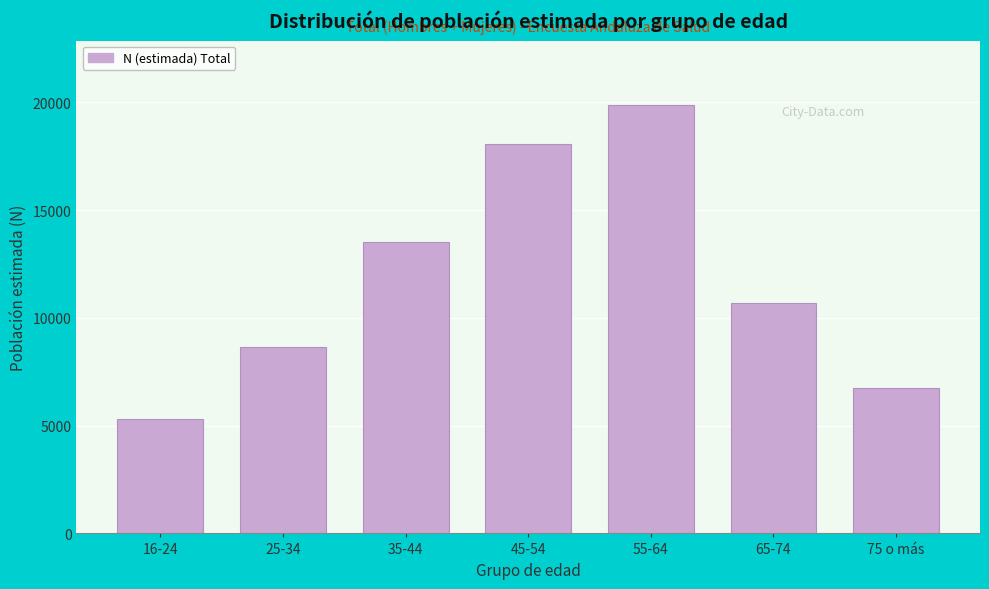

Reading left to right, list all the values displayed in this chart.

5306	8637	13531	18080	19883	10683	6757